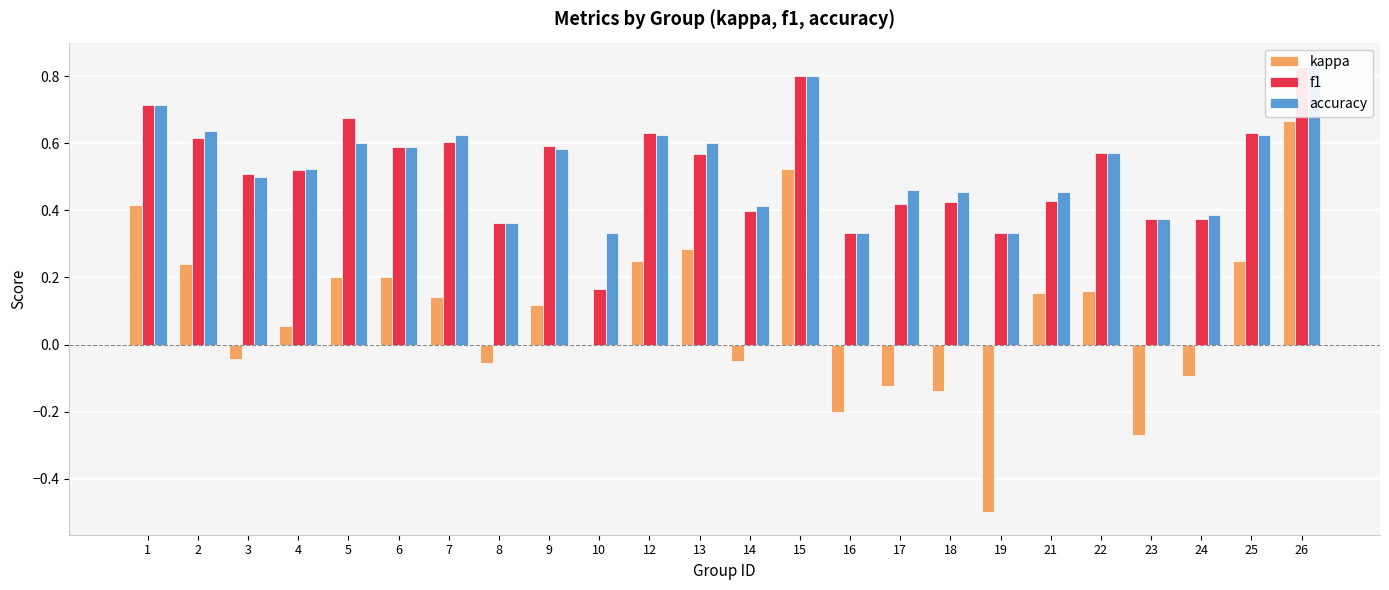

Reading left to right, transcribe all the data shown in this chart.

kappa: 0.4	0.2	-0.0	0.1	0.2	0.2	0.1	-0.1	0.1	0.0	0.2	0.3	-0.0	0.5	-0.2	-0.1	-0.1	-0.5	0.2	0.2	-0.3	-0.1	0.2	0.7
f1: 0.7	0.6	0.5	0.5	0.7	0.6	0.6	0.4	0.6	0.2	0.6	0.6	0.4	0.8	0.3	0.4	0.4	0.3	0.4	0.6	0.4	0.4	0.6	0.8
accuracy: 0.7	0.6	0.5	0.5	0.6	0.6	0.6	0.4	0.6	0.3	0.6	0.6	0.4	0.8	0.3	0.5	0.5	0.3	0.5	0.6	0.4	0.4	0.6	0.8